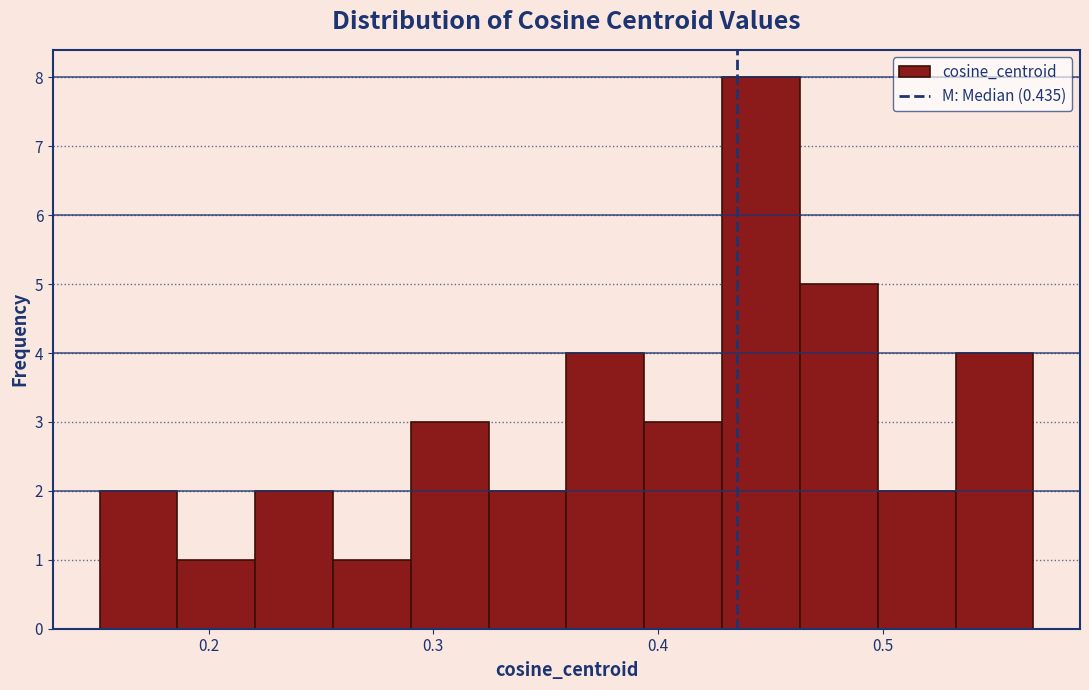

Around what value on the x-axis is the tallest bar? Give the approximate position of its centre, as read against the axis.

0.45